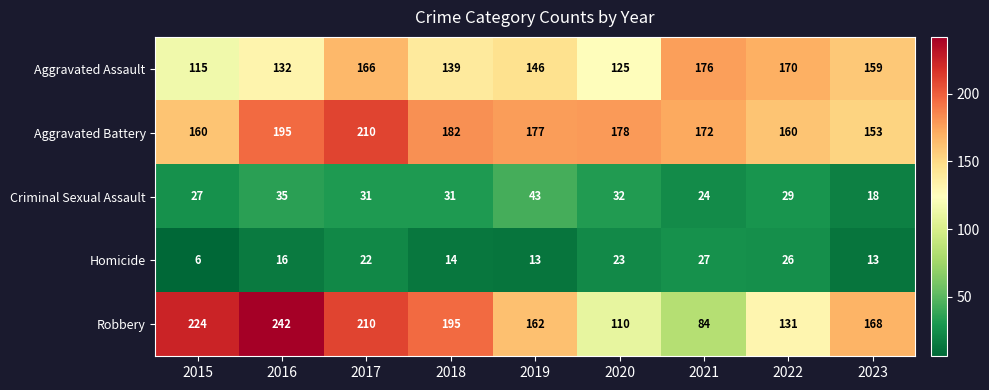

What is the difference between the maximum and minimum values in the Aggravated Battery series?

57